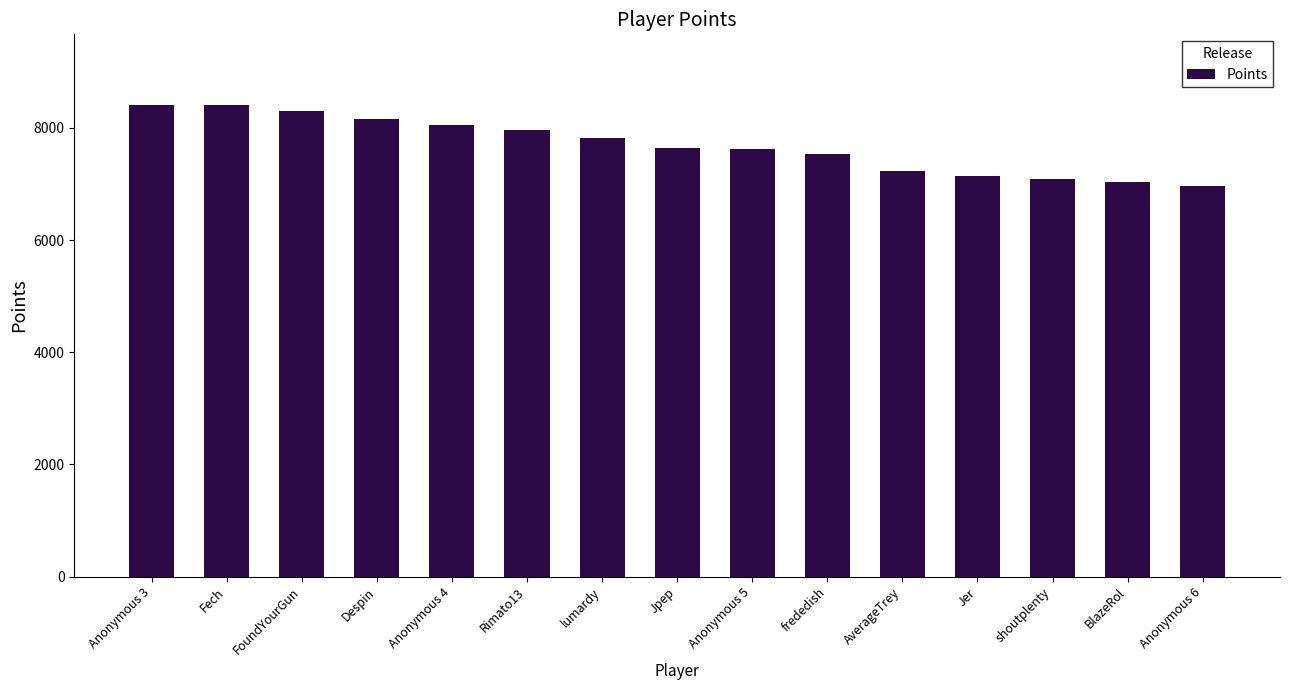

What is the average value?

7690